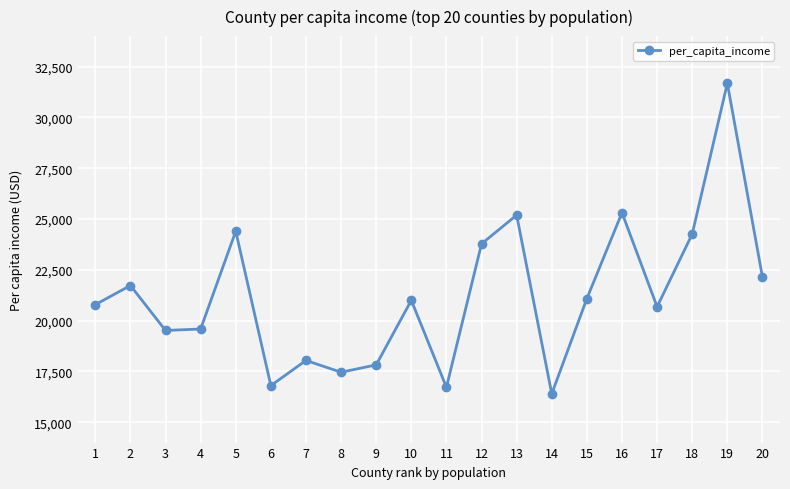

What is the change in value from 12 to 19?

+7900